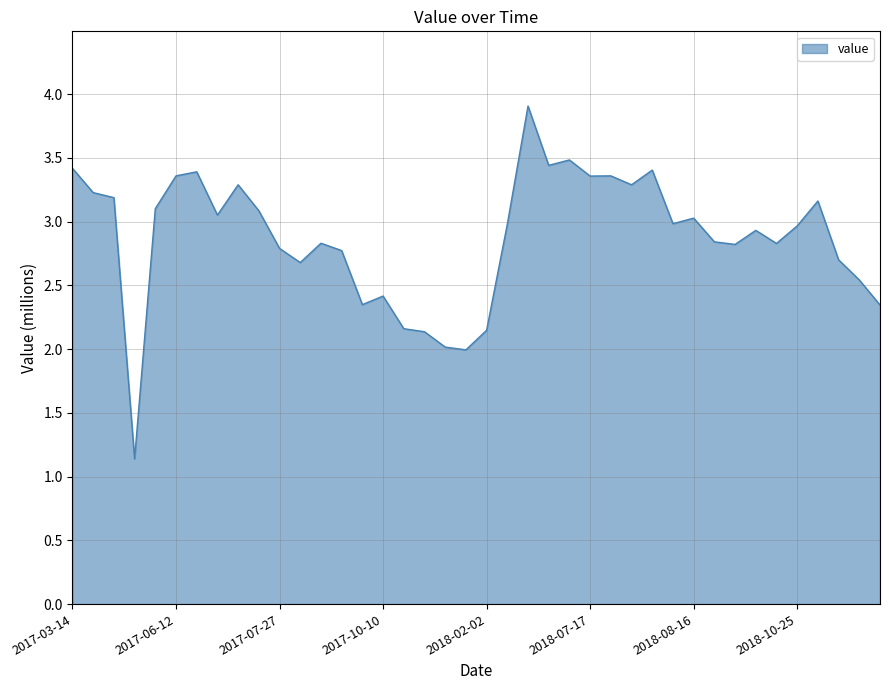

What is the maximum value shown in the chart?

3.9